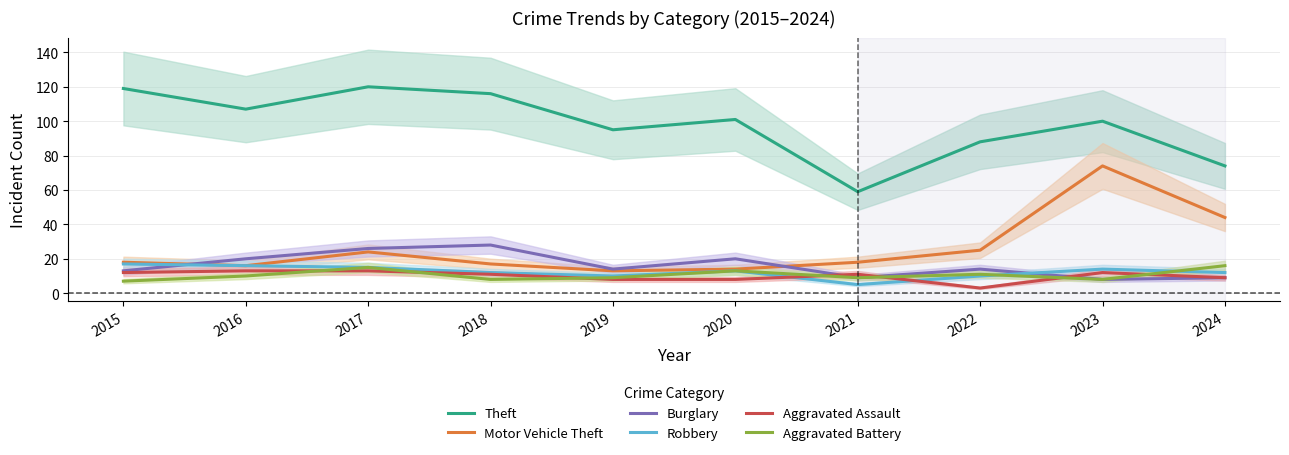

Reading right to left, transcribe all the data shown in this chart.

Theft: 2024=74	2023=100	2022=88	2021=59	2020=101	2019=95	2018=116	2017=120	2016=107	2015=119
Motor Vehicle Theft: 2024=44	2023=74	2022=25	2021=18	2020=14	2019=13	2018=17	2017=24	2016=16	2015=18
Burglary: 2024=9	2023=8	2022=14	2021=9	2020=20	2019=14	2018=28	2017=26	2016=20	2015=13
Robbery: 2024=12	2023=14	2022=10	2021=5	2020=13	2019=10	2018=12	2017=15	2016=16	2015=17
Aggravated Assault: 2024=9	2023=12	2022=3	2021=11	2020=8	2019=8	2018=11	2017=13	2016=13	2015=12
Aggravated Battery: 2024=16	2023=8	2022=11	2021=9	2020=13	2019=9	2018=8	2017=15	2016=10	2015=7